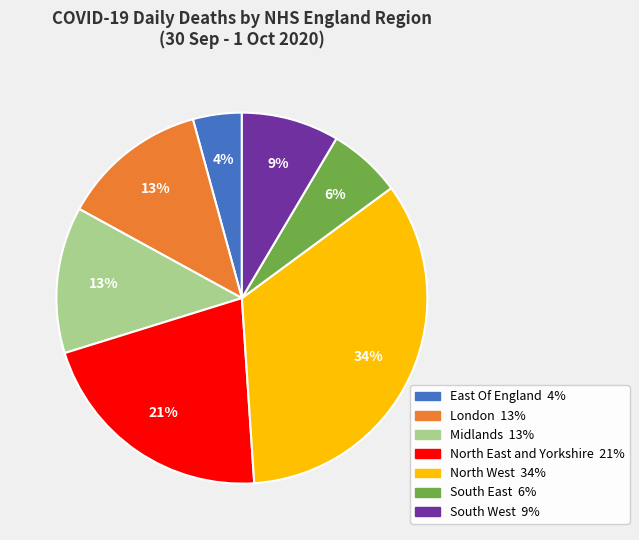

Do East Of England and Midlands together represent more than half of the pie?

No